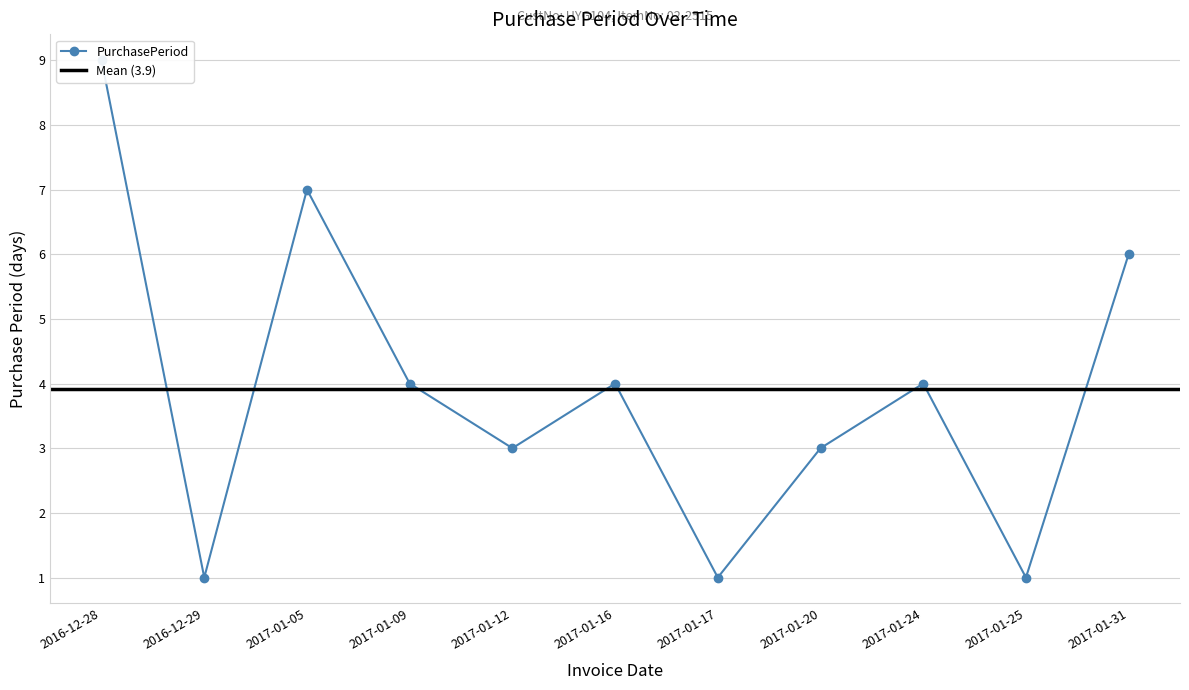

True or false: there are more than 0 points higher than both neighbors.

True